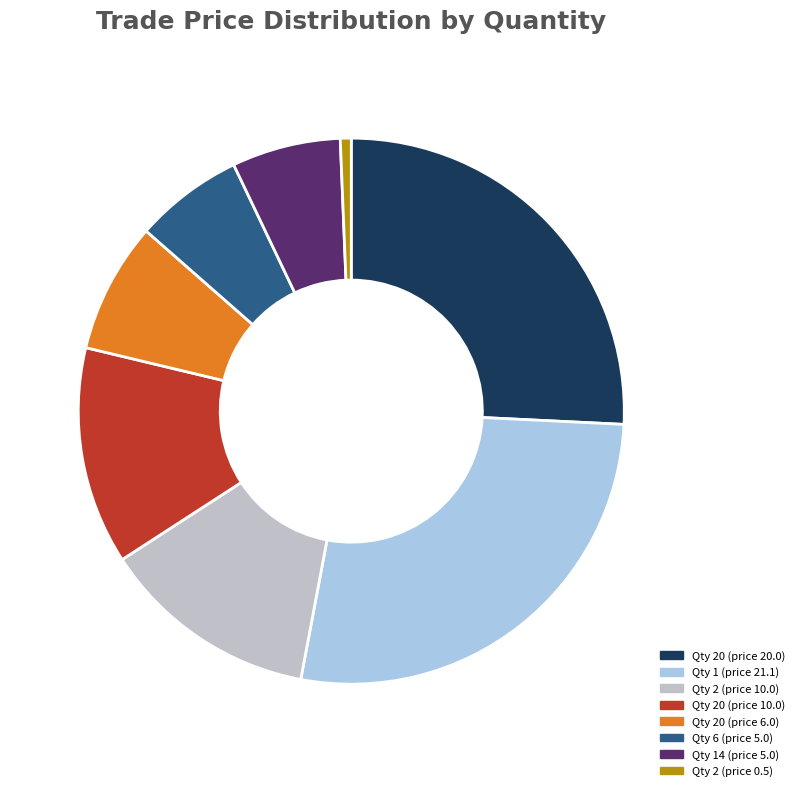

Do Qty 6 (price 5.0) and Qty 2 (price 0.5) together represent more than half of the pie?

No